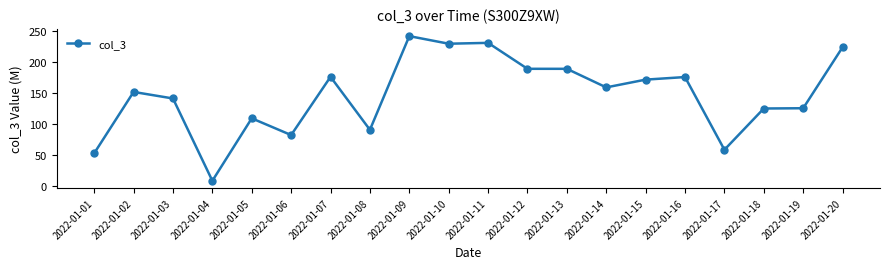

Between 2022-01-20 and 2022-01-18, which is larger?

2022-01-20